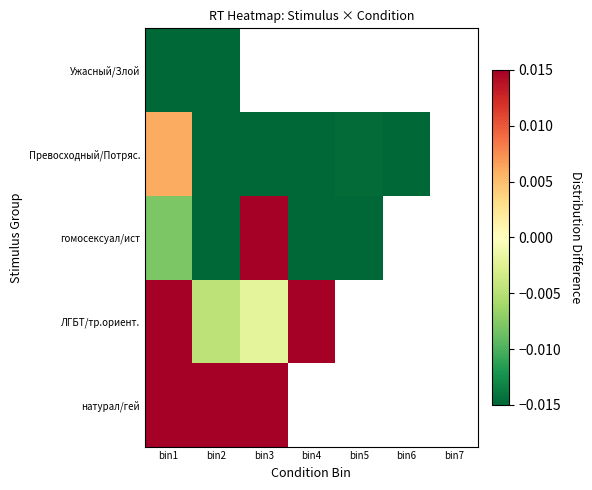

What is the total value across all series at bin1?

0.4